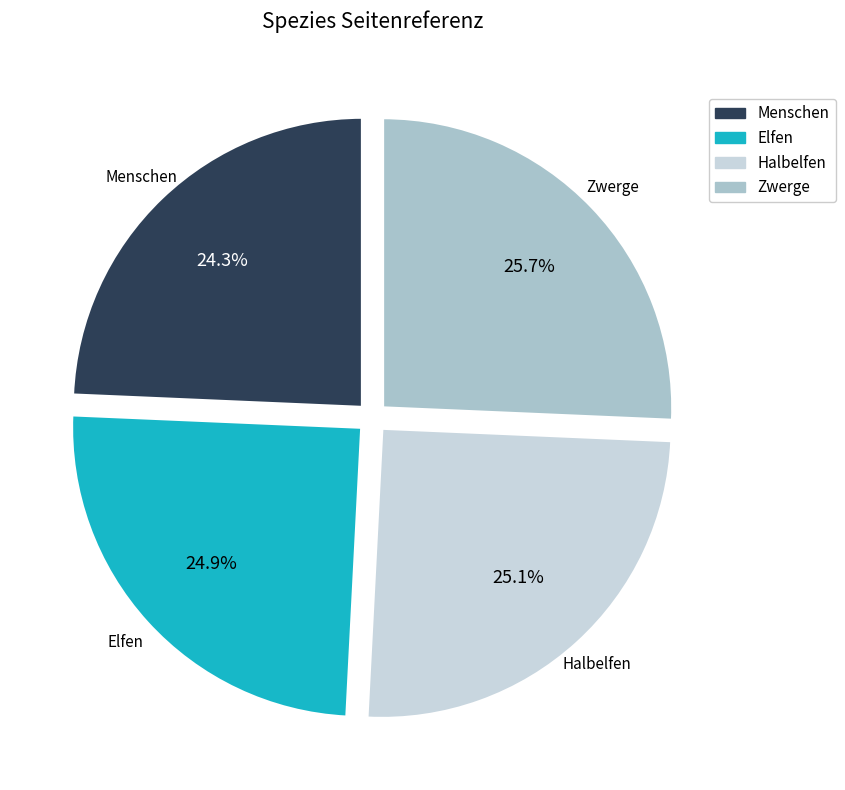

Is it true that Halbelfen is 25% of the pie?

True